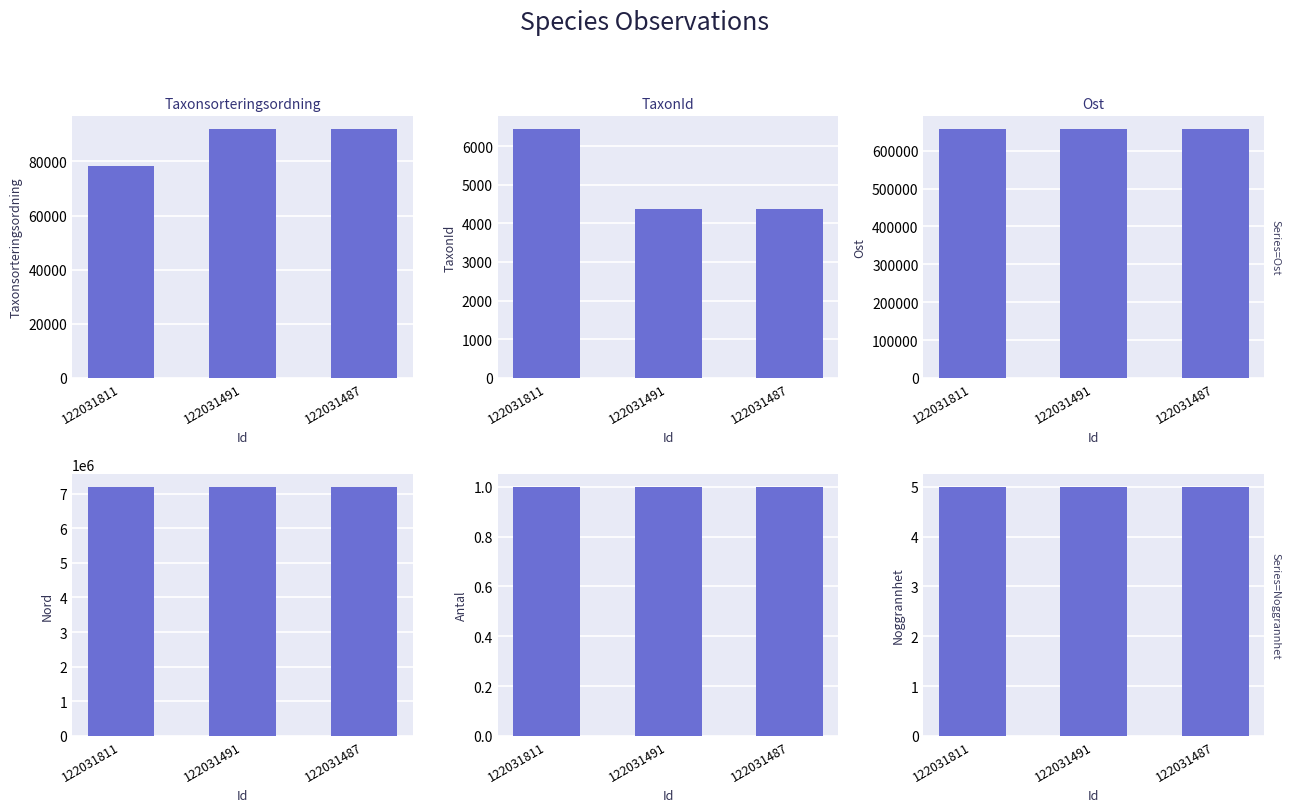

What is the value of the Antal bar at the 1st from the left?

1